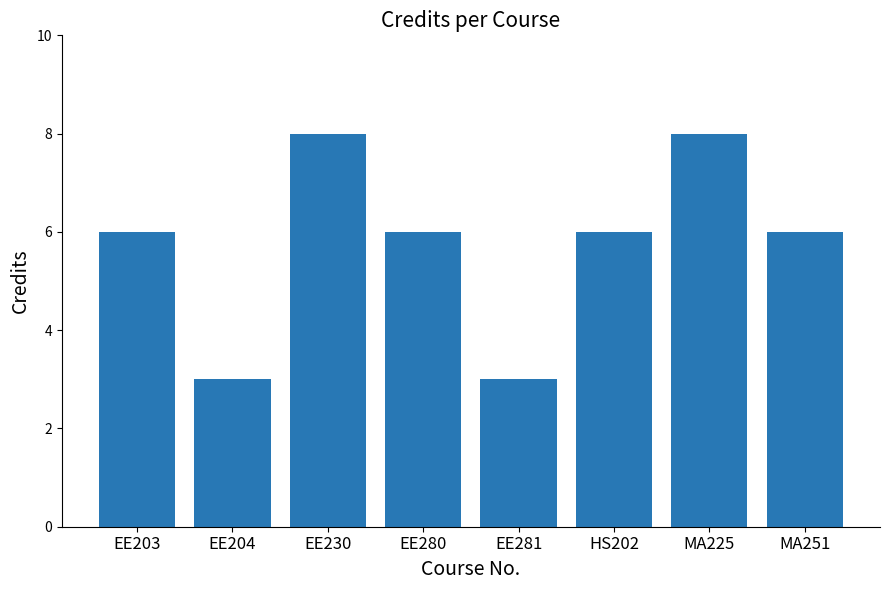

Between EE230 and MA251, which is larger?

EE230